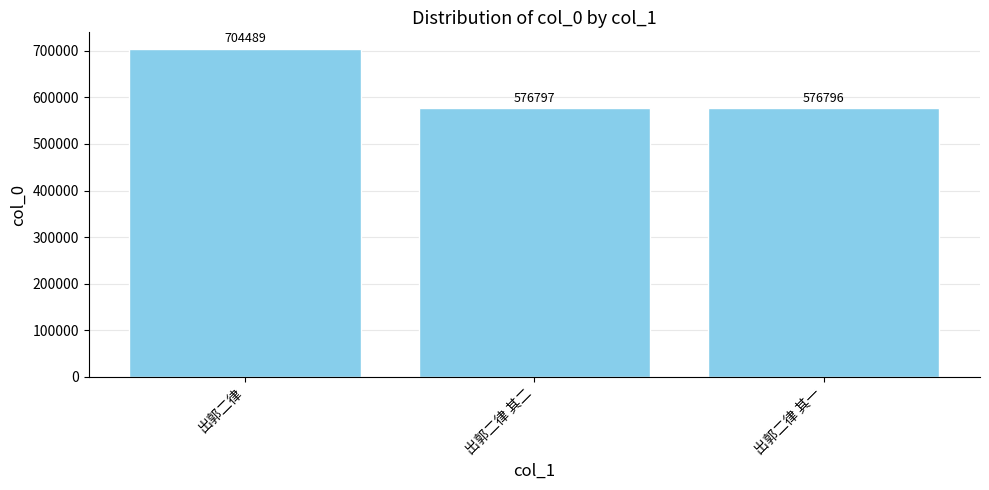

Rank the categories by value from highest to lowest.

出郭二律, 出郭二律 其二, 出郭二律 其一